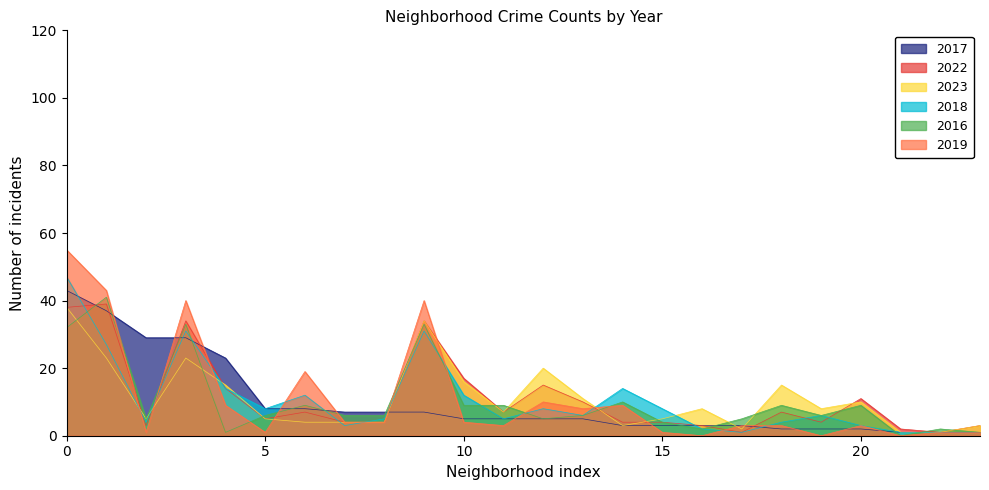

True or false: 2023 has a value of 6 at 10.

False